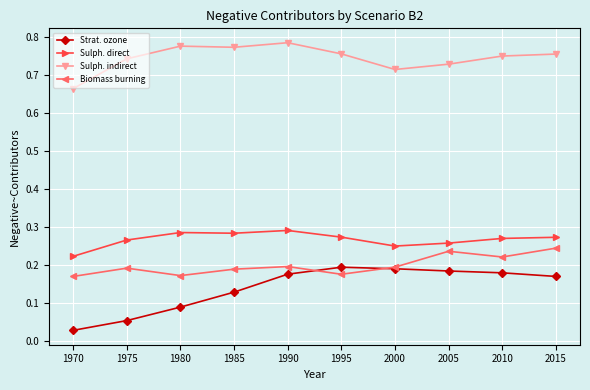

True or false: Sulph. direct and Strat. ozone cross at least once.

False